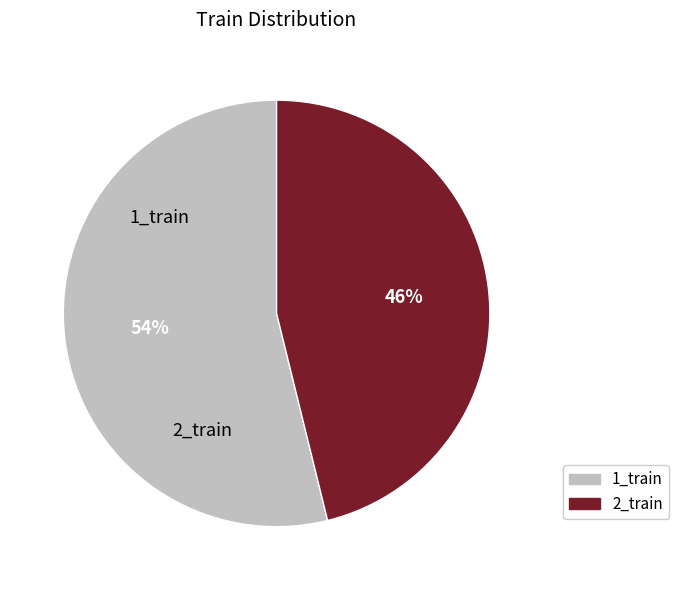

How many segments does this pie chart have?

2